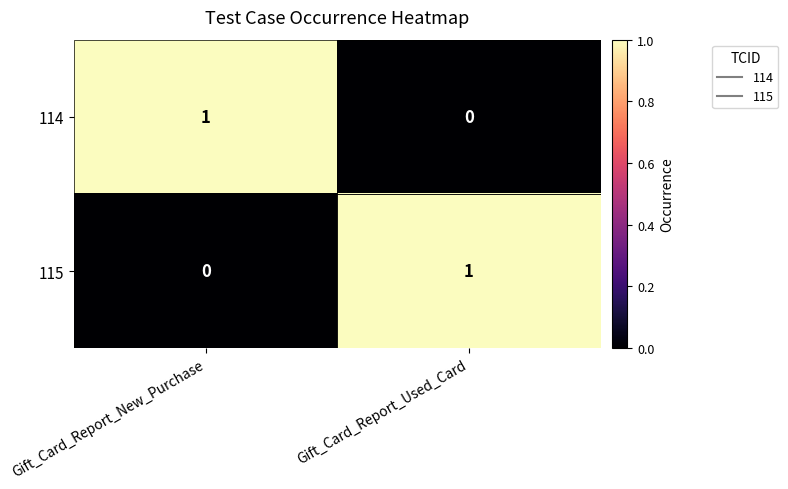

The 114 series shows -1 at Gift_Card_Report_Used_Card. True or false?

False